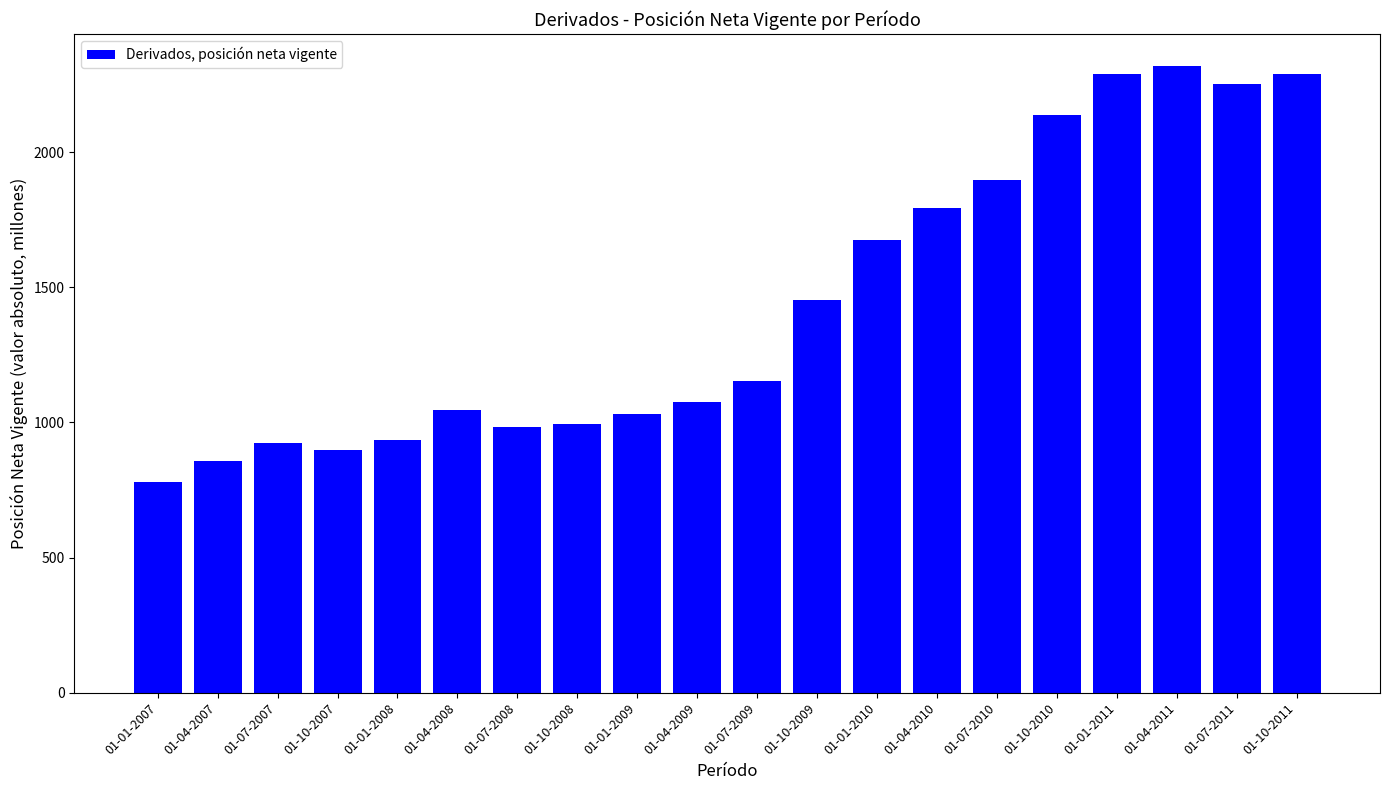

What is the difference between the maximum and minimum values?

1540